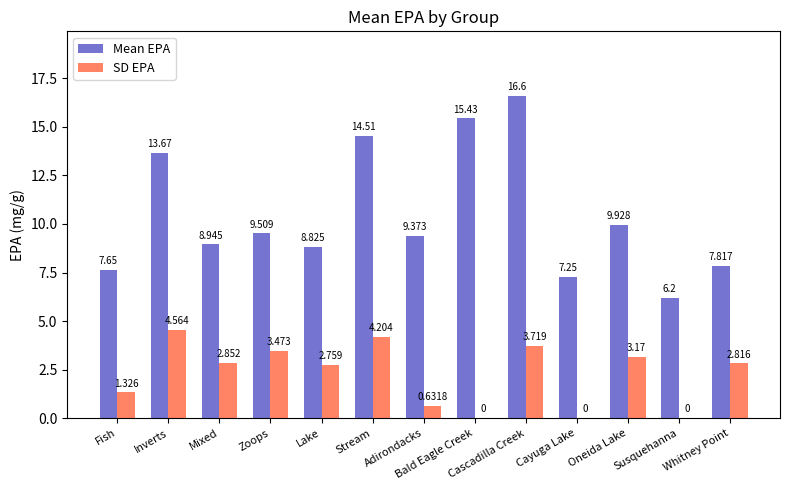

Which series has the largest total across all categories?

Mean EPA